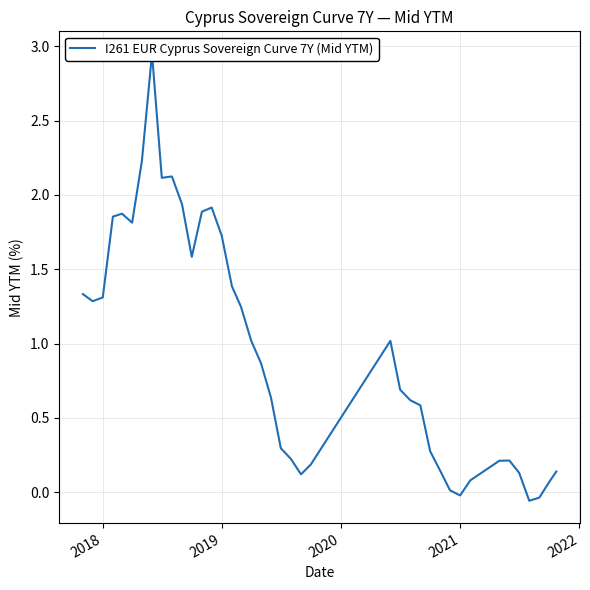

What is the difference between the second highest and minimum values?

2.3